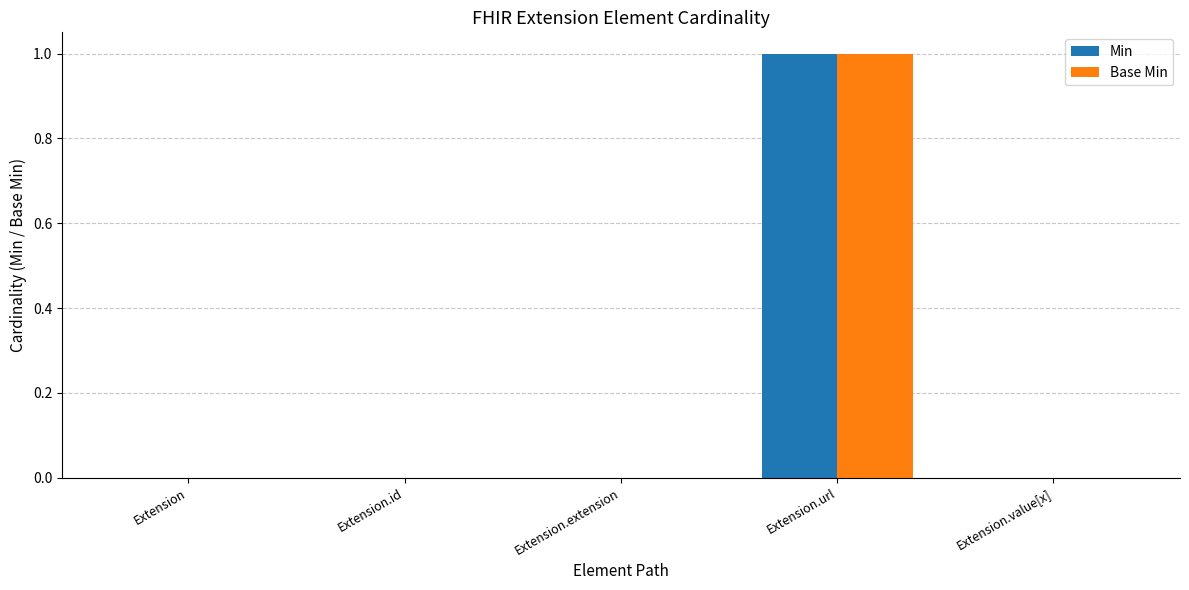

Is the value of Base Min at Extension.url greater than the value of Min at Extension.extension?

Yes